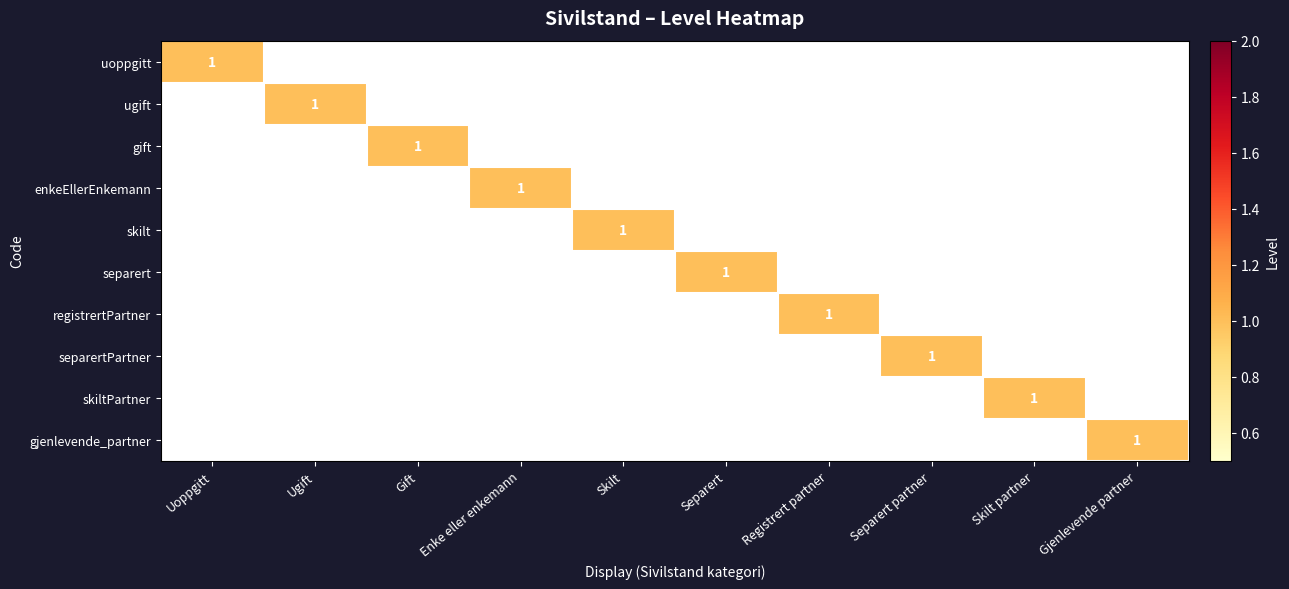

The value of enkeEllerEnkemann at Enke eller enkemann is 1. True or false?

True